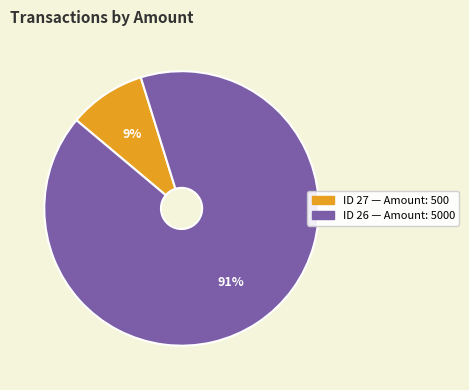

Is there any slice that represents more than half of the pie?

Yes